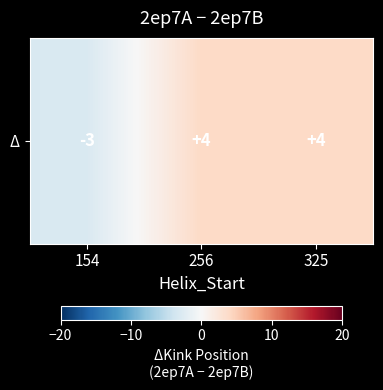

Reading right to left, list all the values displayed in this chart.

325=4	256=4	154=-3